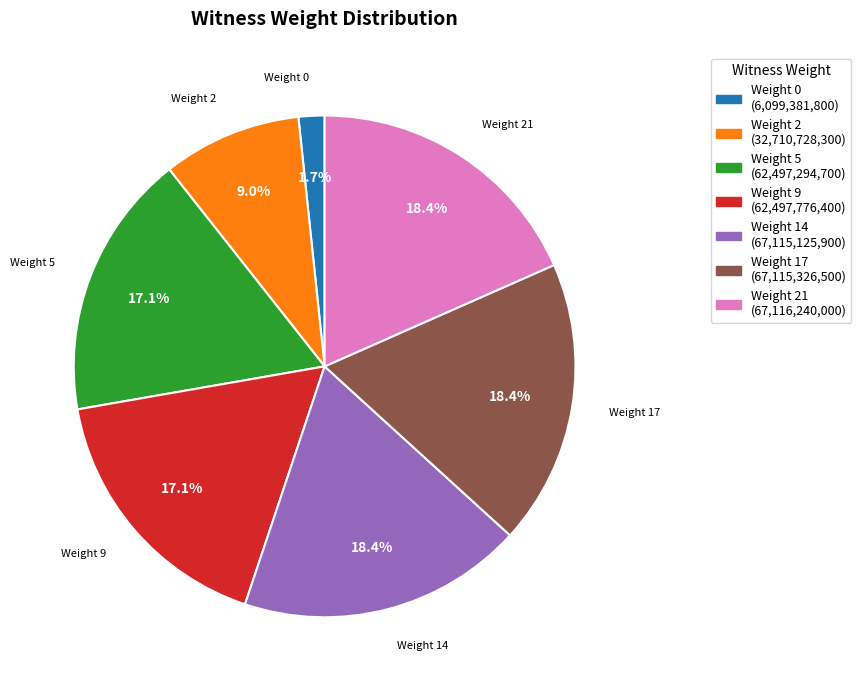

Is there any slice that represents more than half of the pie?

No